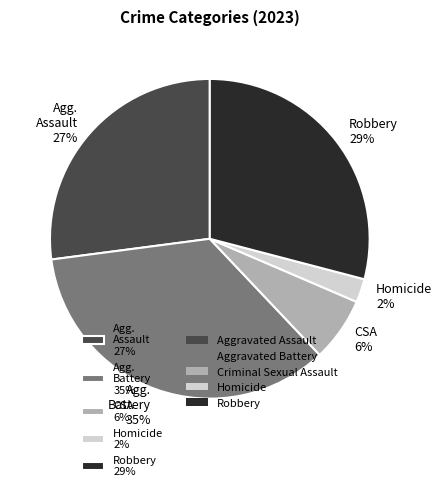

Rank the categories by value from highest to lowest.

Agg. Battery 35%, Robbery 29%, Agg. Assault 27%, CSA 6%, Homicide 2%